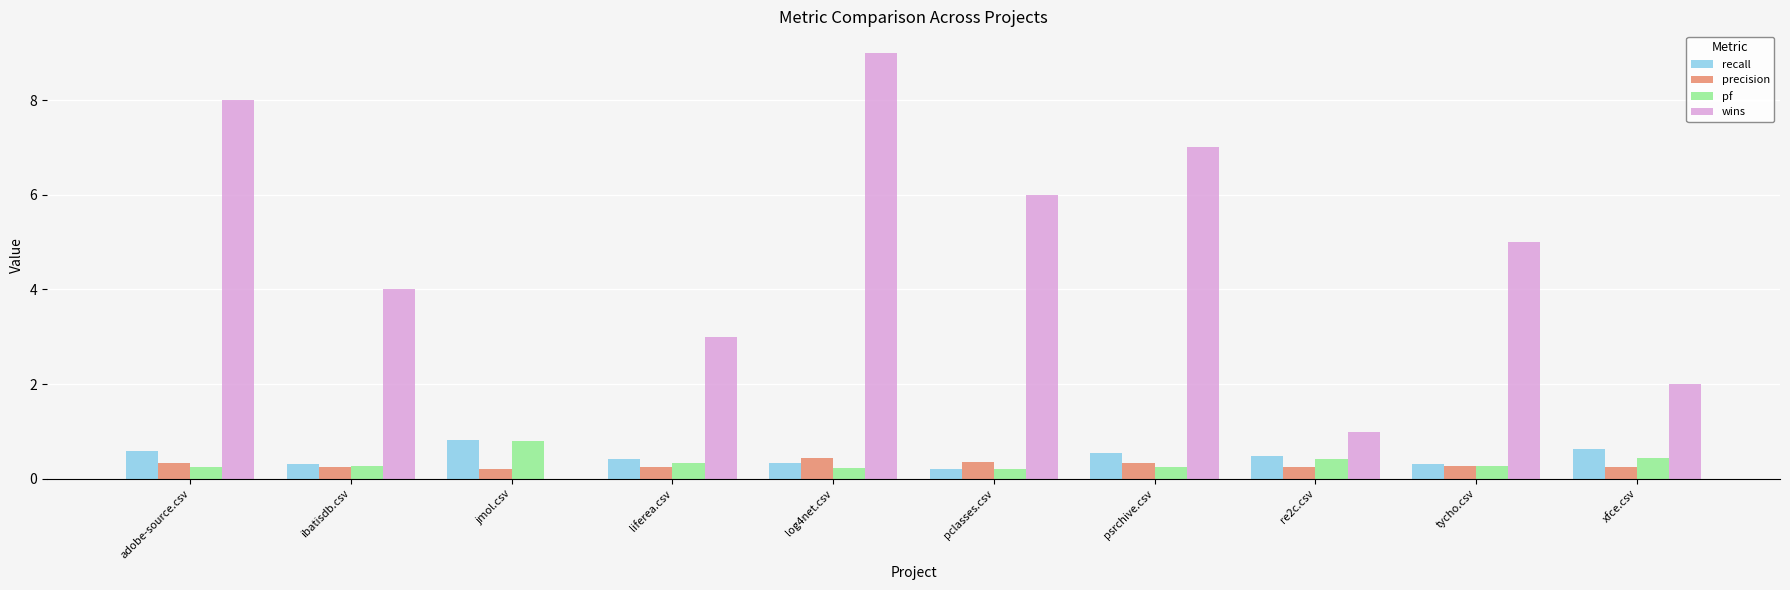

At which label is recall closest to 0?

pclasses.csv